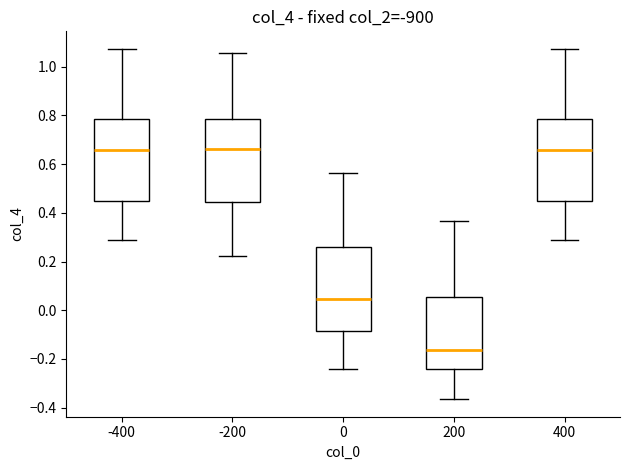

Reading left to right, transcribe this box plot: for each box, give where its median line is, the range the box spans, and where its two whiskers end, as read against the y-axis. The values are not printed on the chart, so give them approximately, as read against the axis.

-400: median 0.66, box 0.44 to 0.78, whiskers 0.28 to 1.08
-200: median 0.66, box 0.44 to 0.78, whiskers 0.22 to 1.06
0: median 0.04, box -0.08 to 0.26, whiskers -0.24 to 0.56
200: median -0.16, box -0.24 to 0.06, whiskers -0.36 to 0.36
400: median 0.66, box 0.44 to 0.78, whiskers 0.28 to 1.08